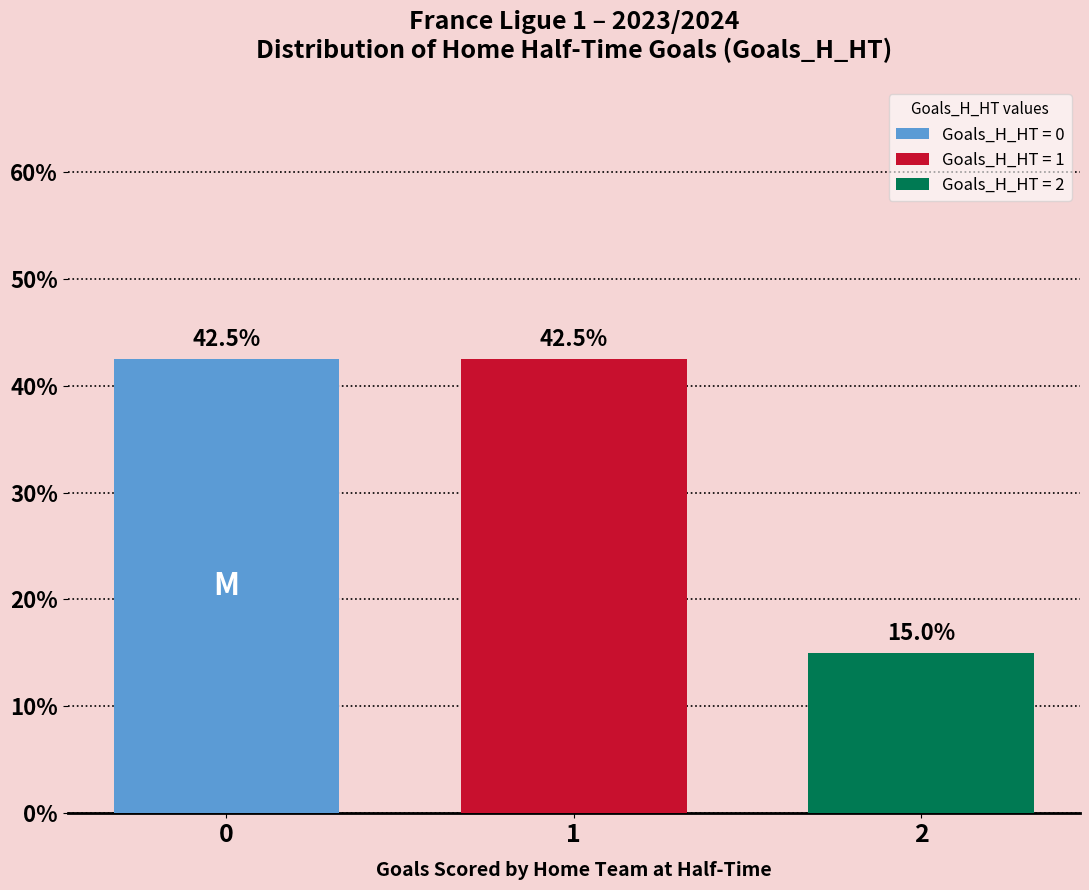

How many groups of bars are there?

1